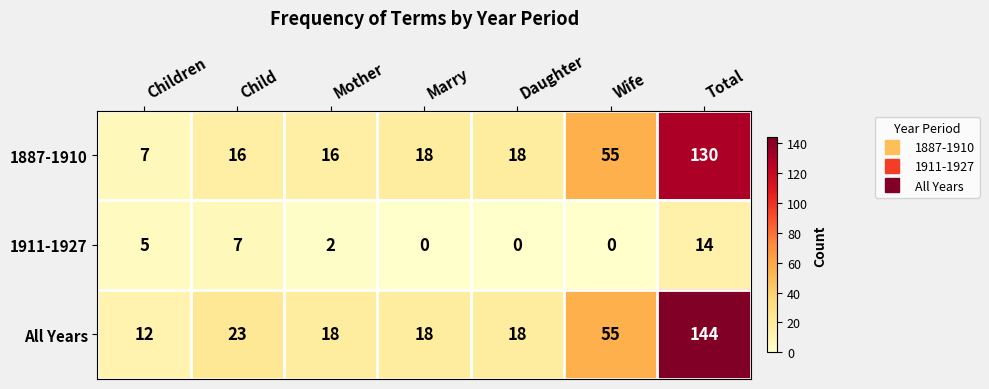

Which category has the highest value across all series?

Total